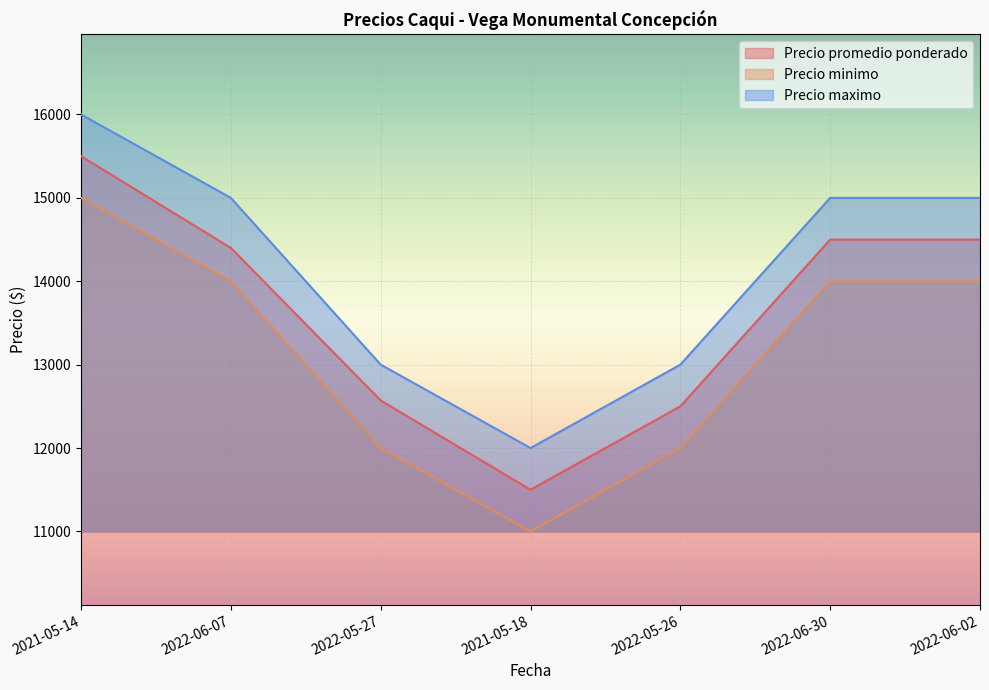

Reading left to right, transcribe all the data shown in this chart.

Precio promedio ponderado: 15500	14400	12571	11500	12500	14500	14500
Precio minimo: 15000	14000	12000	11000	12000	14000	14000
Precio maximo: 16000	15000	13000	12000	13000	15000	15000